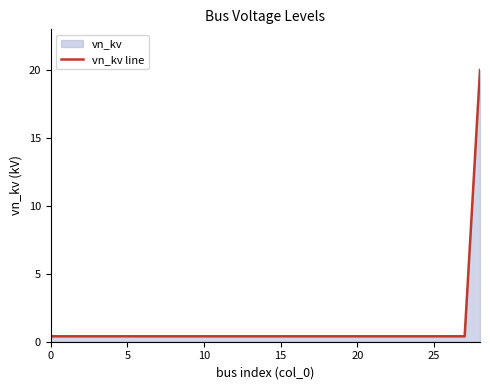

What is the maximum value shown in the chart?

20.0